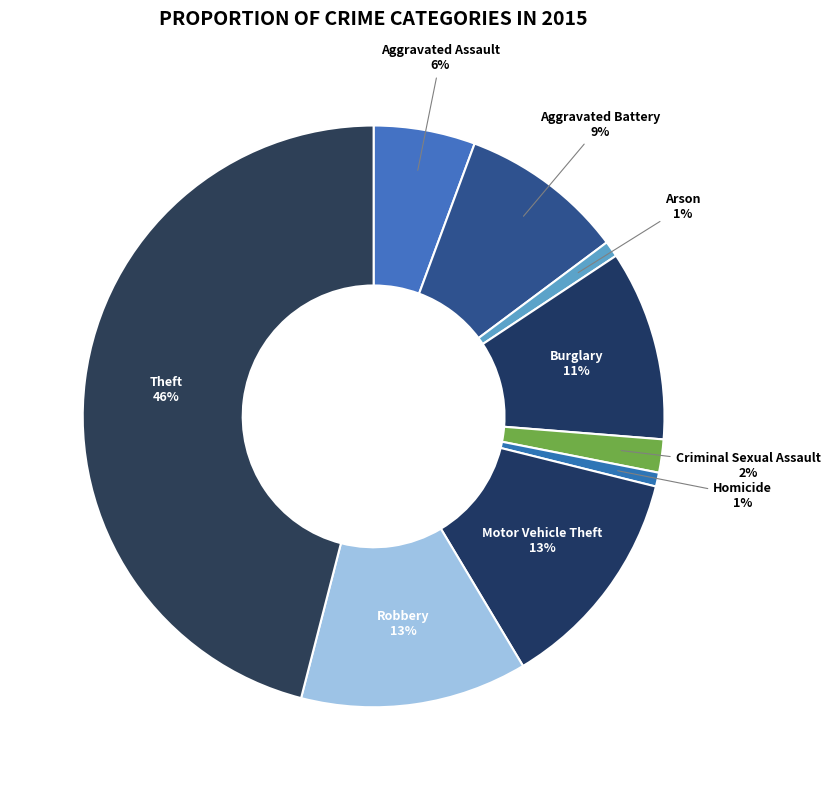

To the nearest percent, what is the average slice percentage?

11%